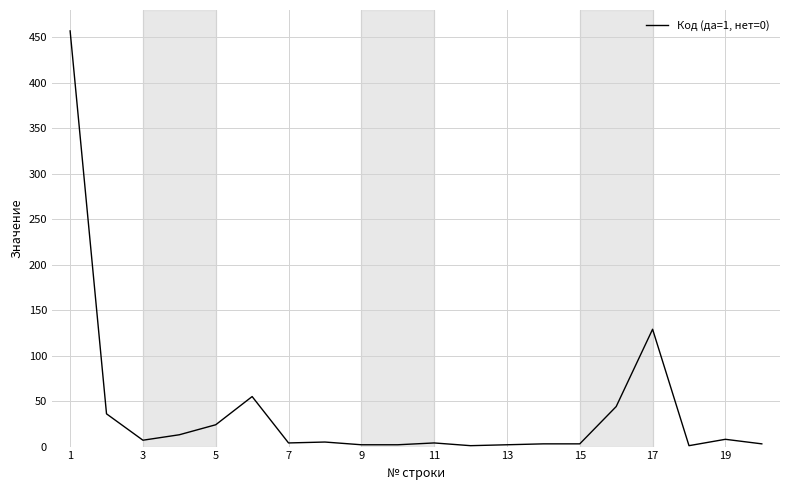

Is this an area chart (filled region under the line)?

No